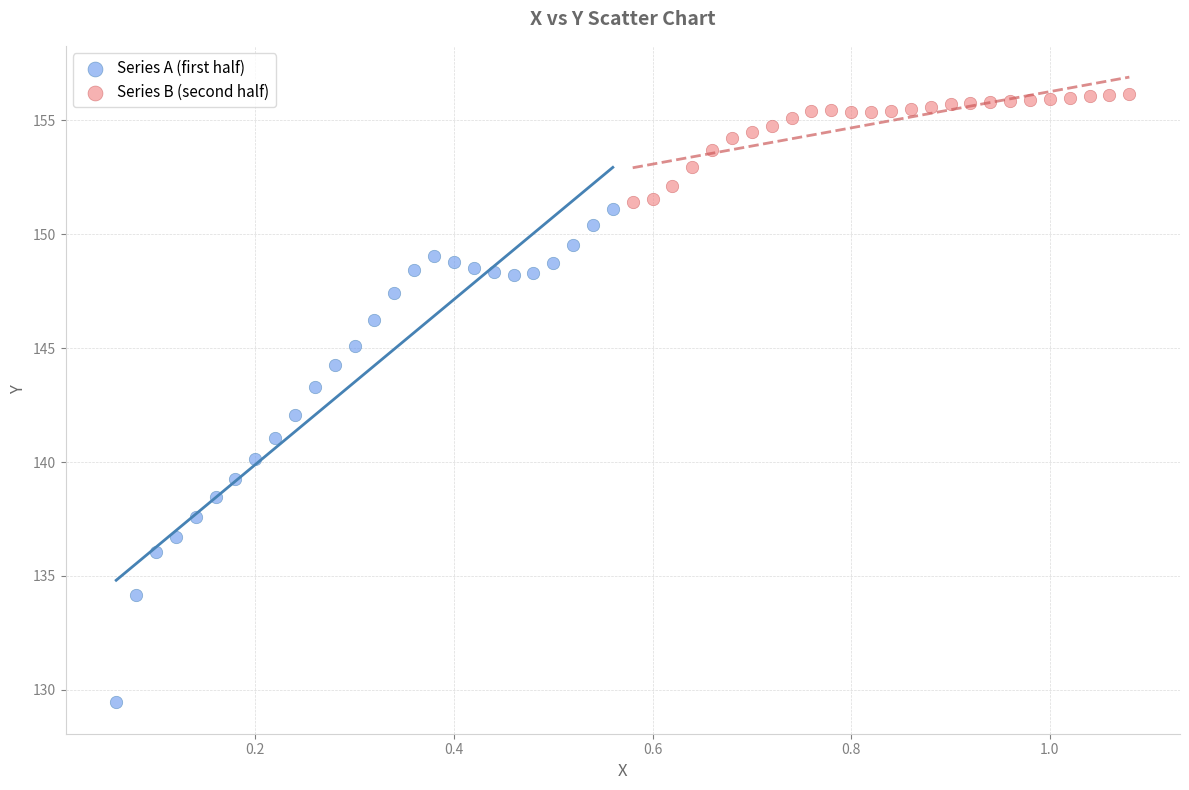

What are all the series names shown in the legend?

Series A (first half), Series B (second half)